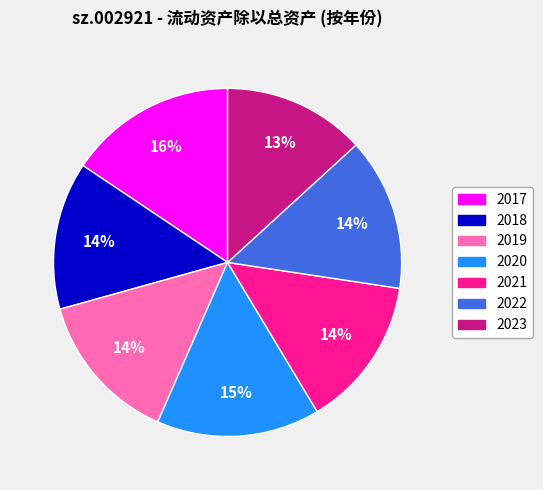

The 2023 slice represents 8% of the pie. True or false?

False